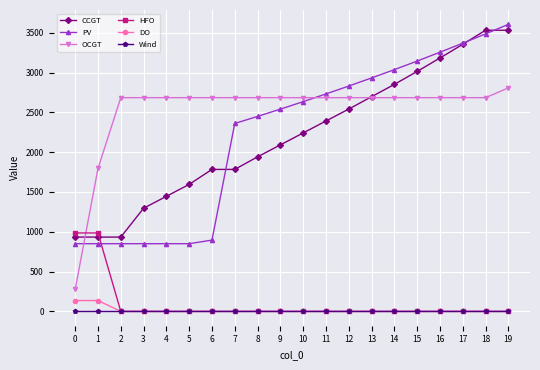

The value of DO at 16 is 0. True or false?

True